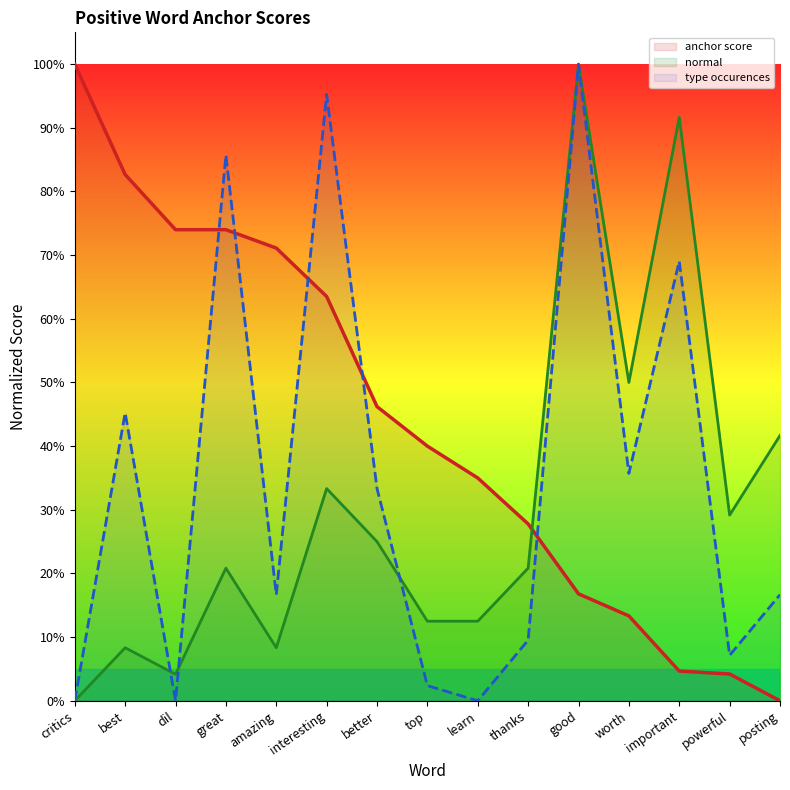

Reading left to right, extract all data points from this chart.

anchor score: critics=1.0	best=0.8	dil=0.7	great=0.7	amazing=0.7	interesting=0.6	better=0.5	top=0.4	learn=0.3	thanks=0.3	good=0.2	worth=0.1	important=0.0	powerful=0.0	posting=0.0
normal: critics=0.0	best=0.1	dil=0.0	great=0.2	amazing=0.1	interesting=0.3	better=0.2	top=0.1	learn=0.1	thanks=0.2	good=1.0	worth=0.5	important=0.9	powerful=0.3	posting=0.4
type occurences: critics=0.0	best=0.5	dil=0.0	great=0.9	amazing=0.2	interesting=1.0	better=0.3	top=0.0	learn=0.0	thanks=0.1	good=1.0	worth=0.4	important=0.7	powerful=0.1	posting=0.2